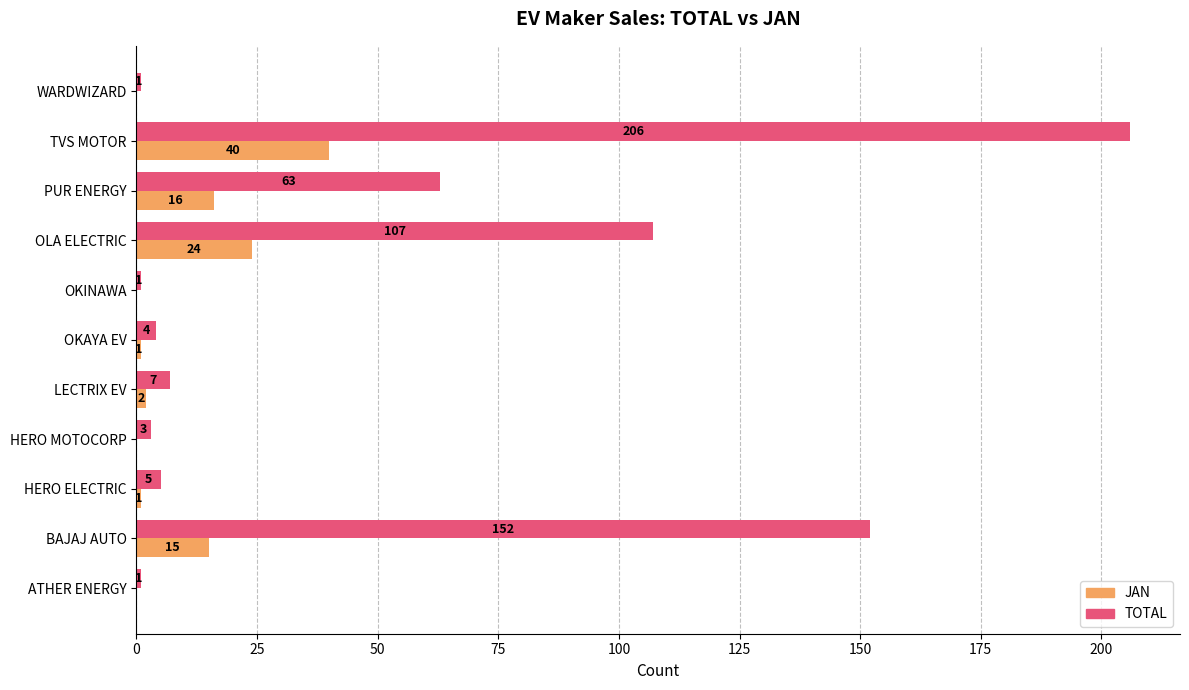

What is the greatest value displayed?

206